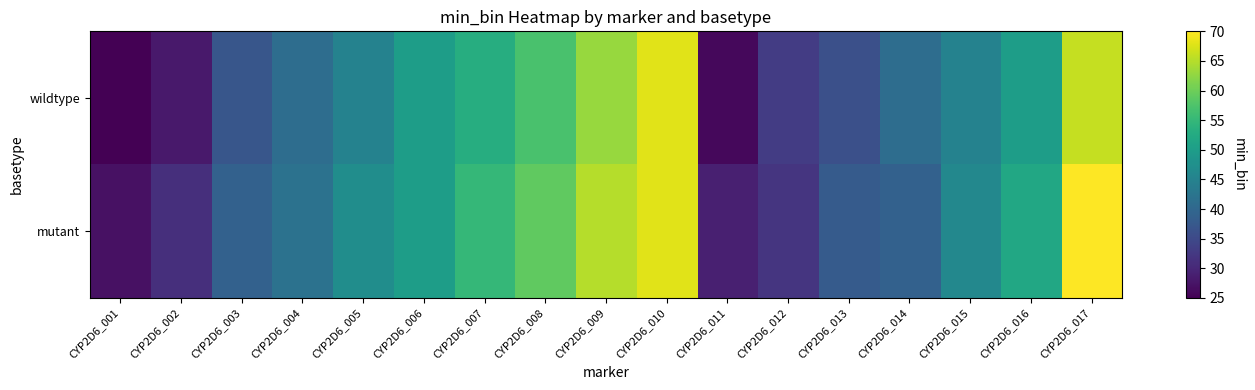

What is the minimum value shown in the chart?

25